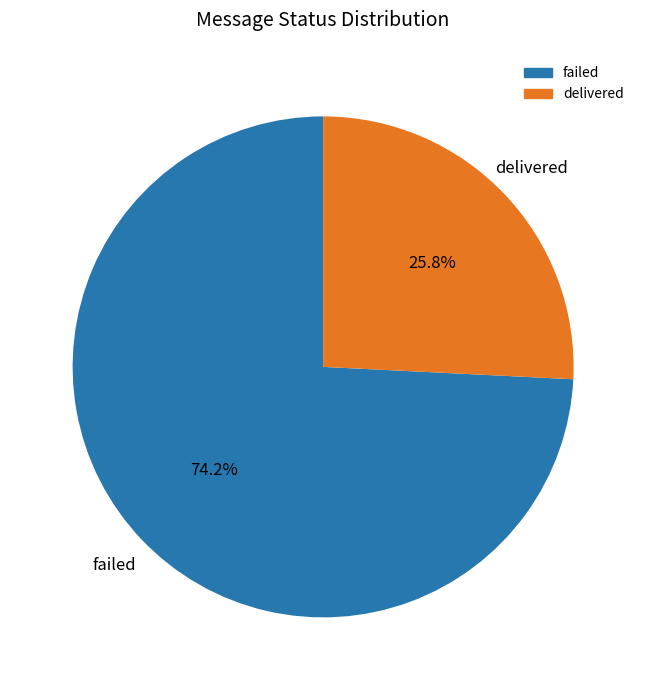

How many slices are in this pie chart?

2